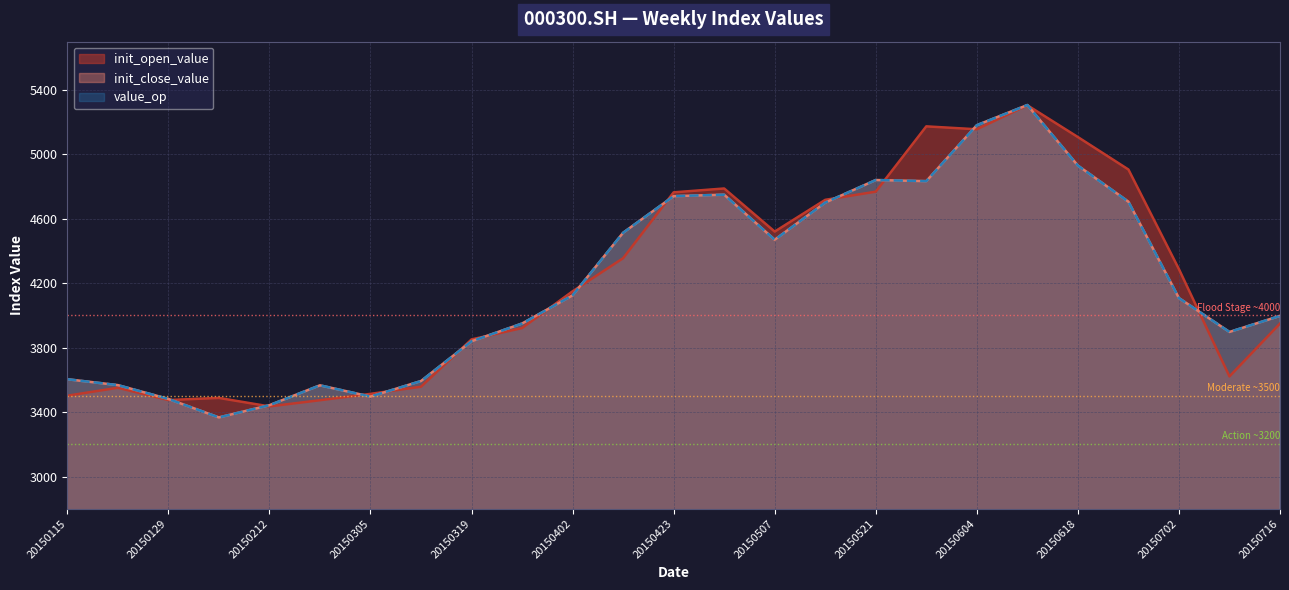

What is the sum of all init_close_value values?

105011.6